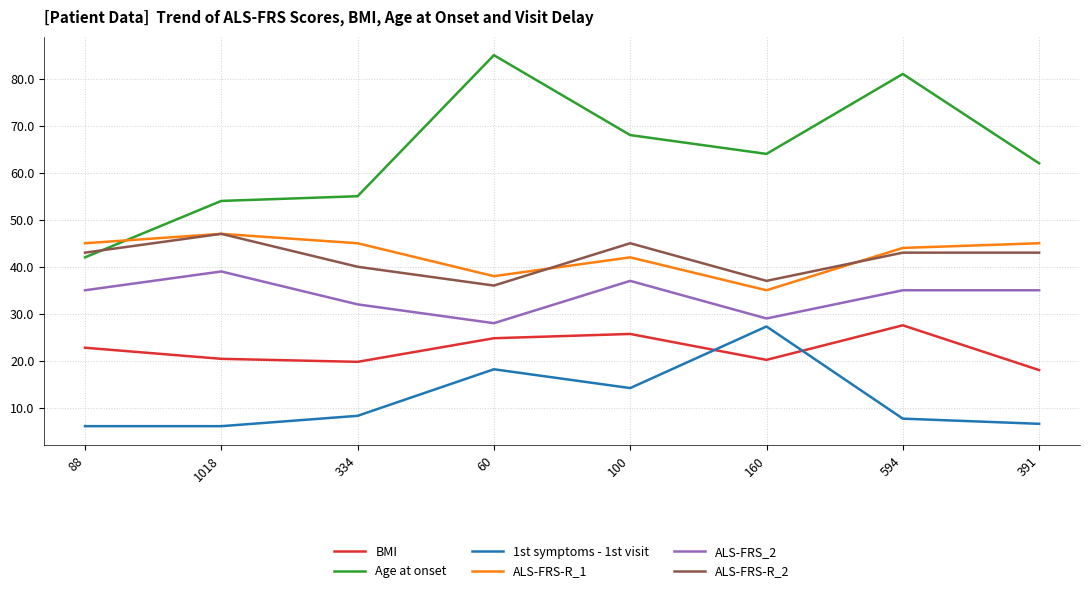

What value does the BMI series have at 100?

25.7